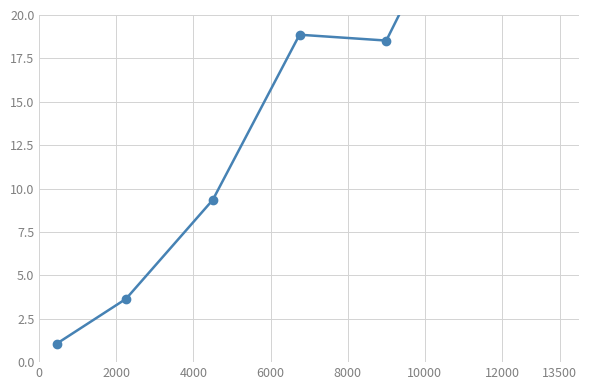

Reading right to left, transcribe all the data shown in this chart.

36.5	28.6	18.5	18.9	9.3	3.6	1.1